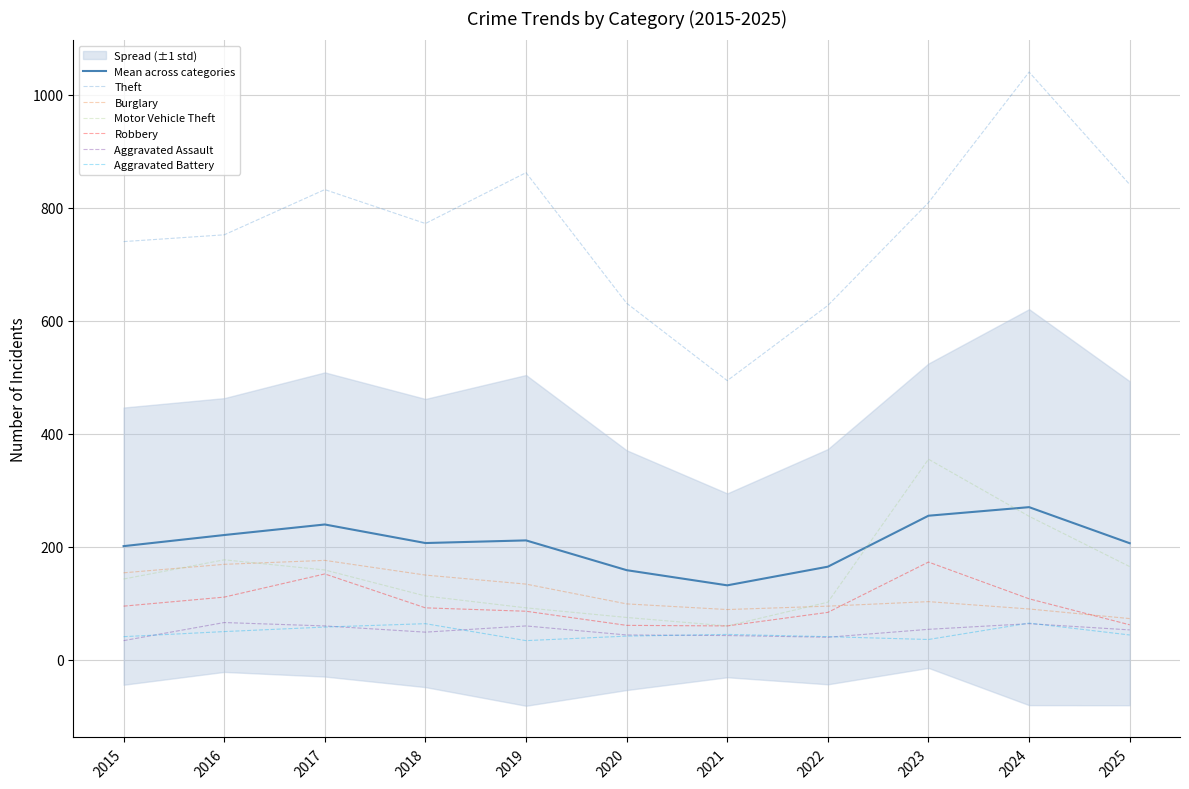

True or false: Aggravated Battery and Burglary intersect in this chart.

False